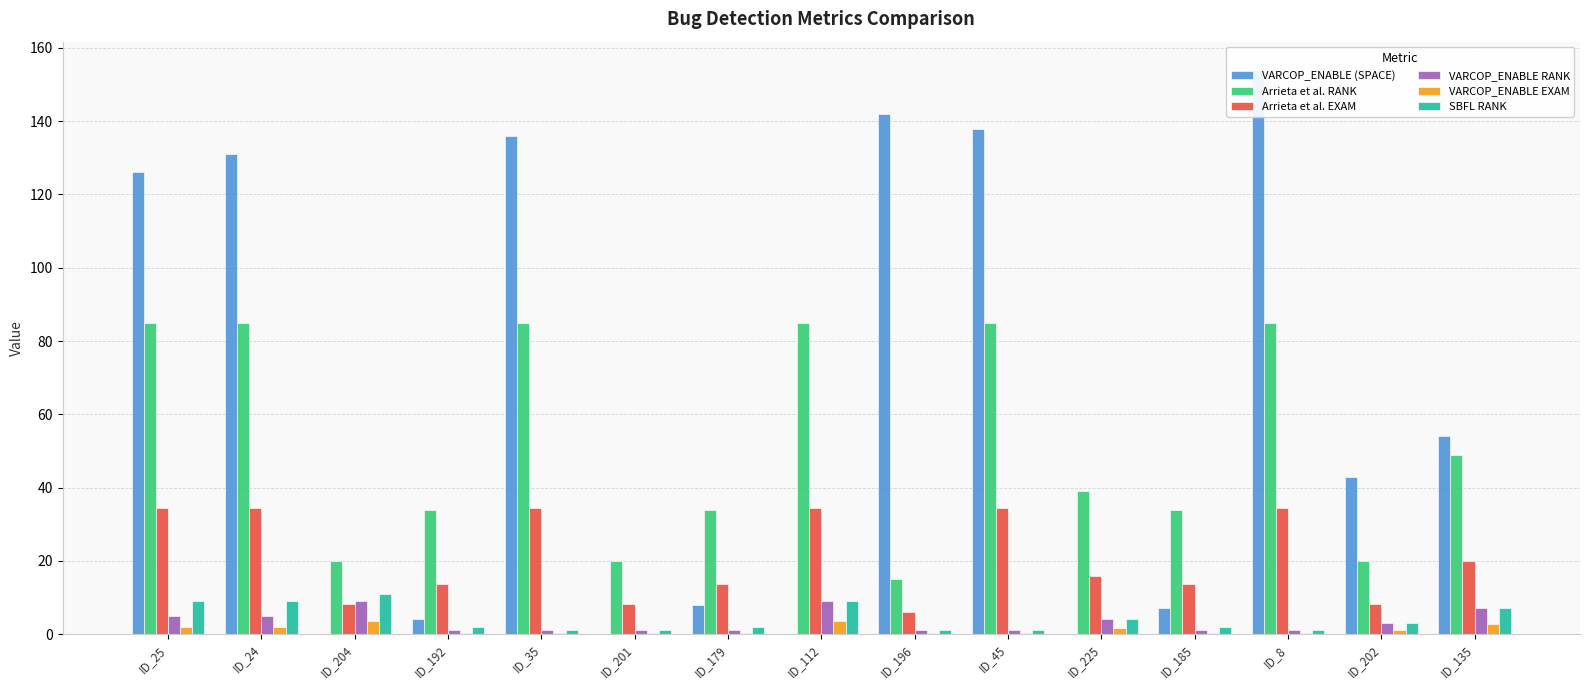

Where does the SBFL RANK series first go above 2?

ID_25